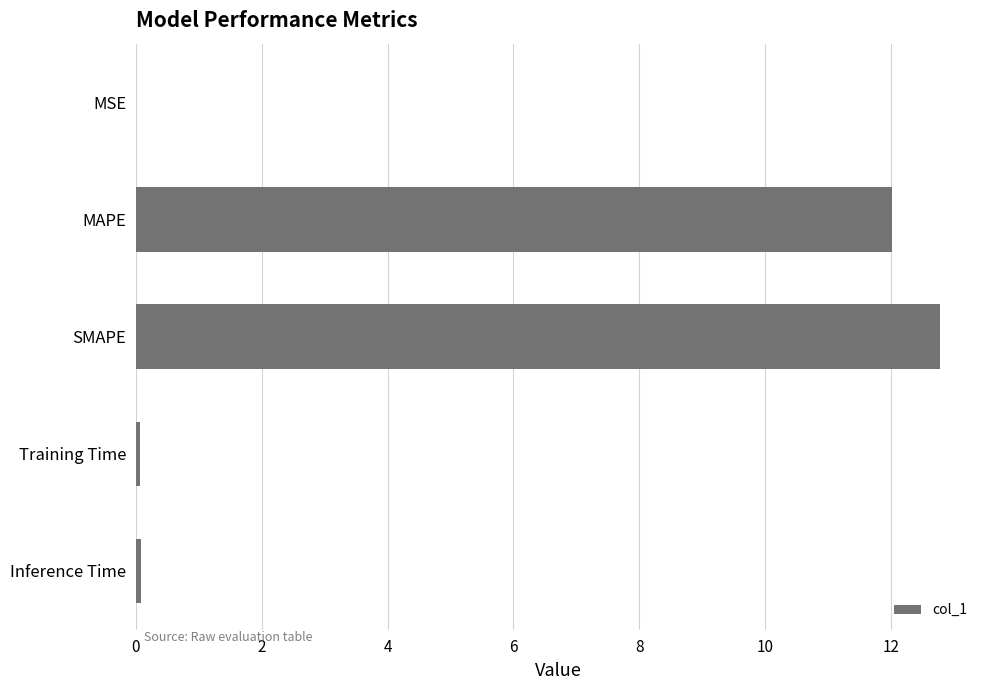

True or false: the data shows 2.6 at SMAPE.

False